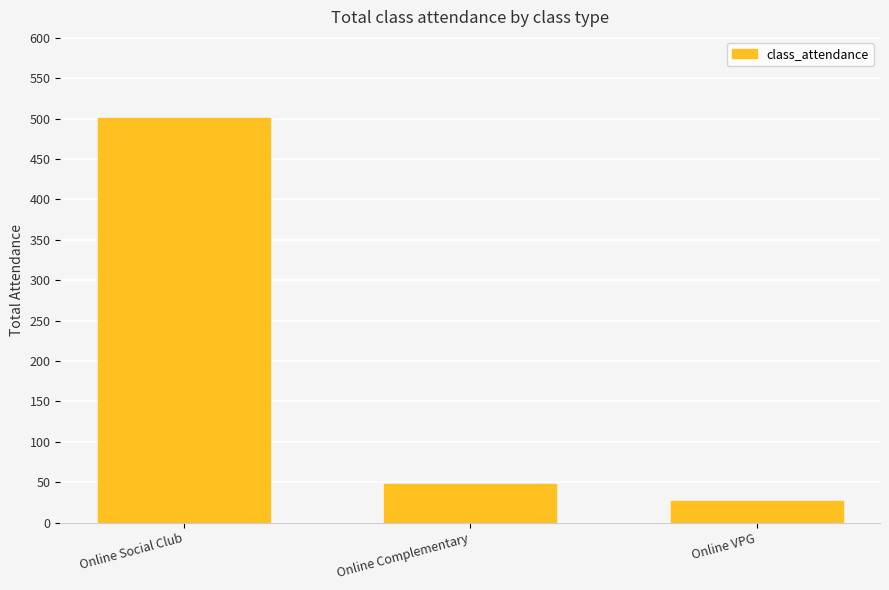

What is the difference between the maximum and minimum values?

474